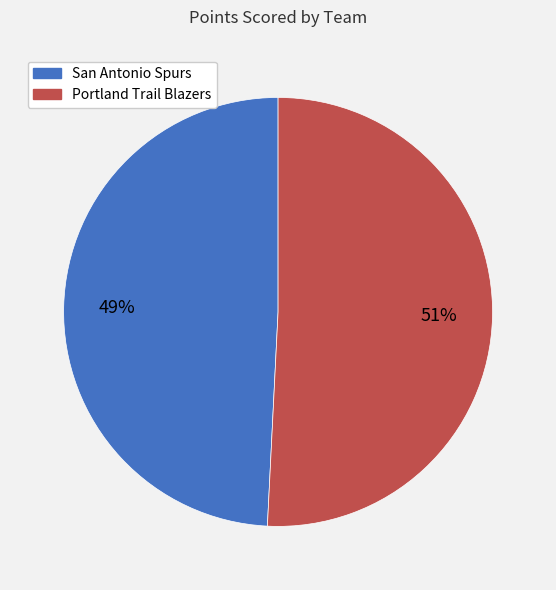

Approximately how many times larger is the value at San Antonio Spurs compared to Portland Trail Blazers?

1.0